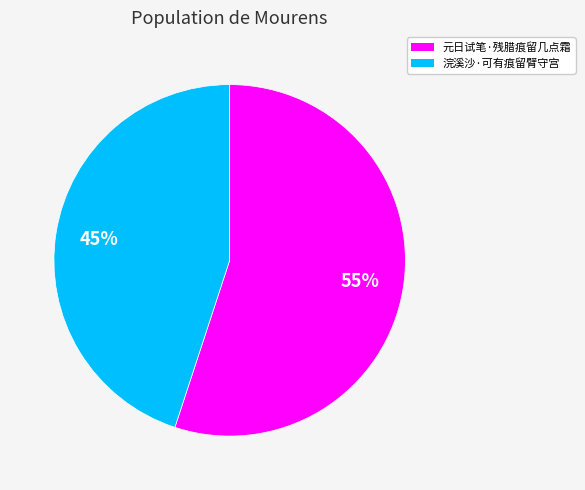

Is it true that 浣溪沙·可有痕留臂守宫 is 35% of the pie?

False